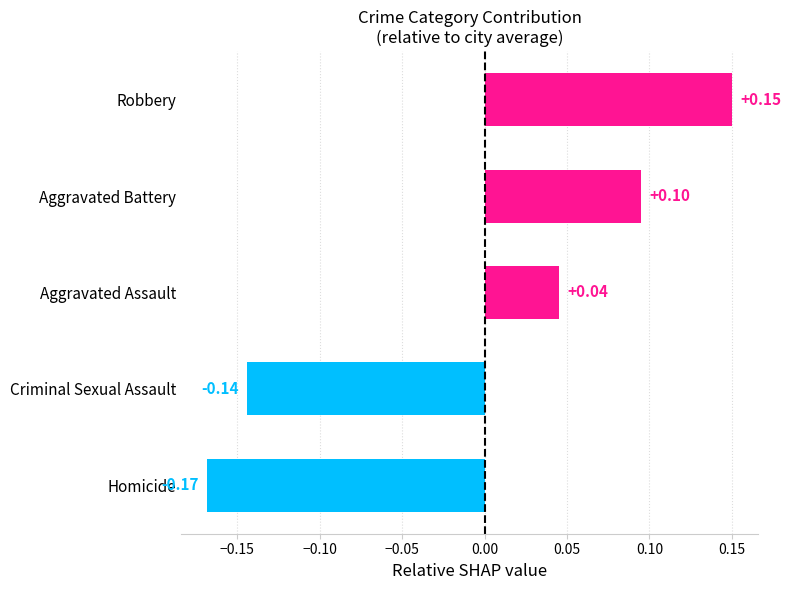

What is the difference between the maximum and second lowest values?

0.3